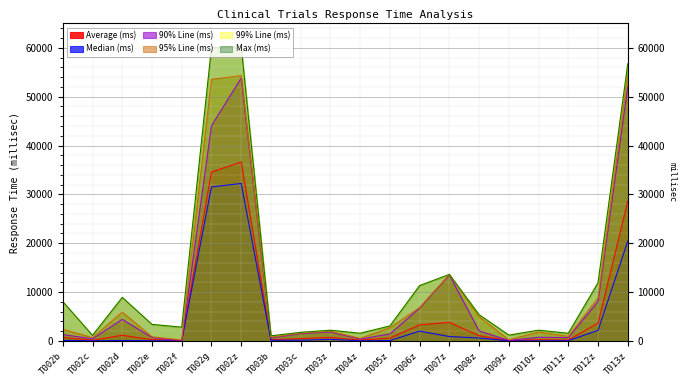

What is the total value across all series at T002c?

3538